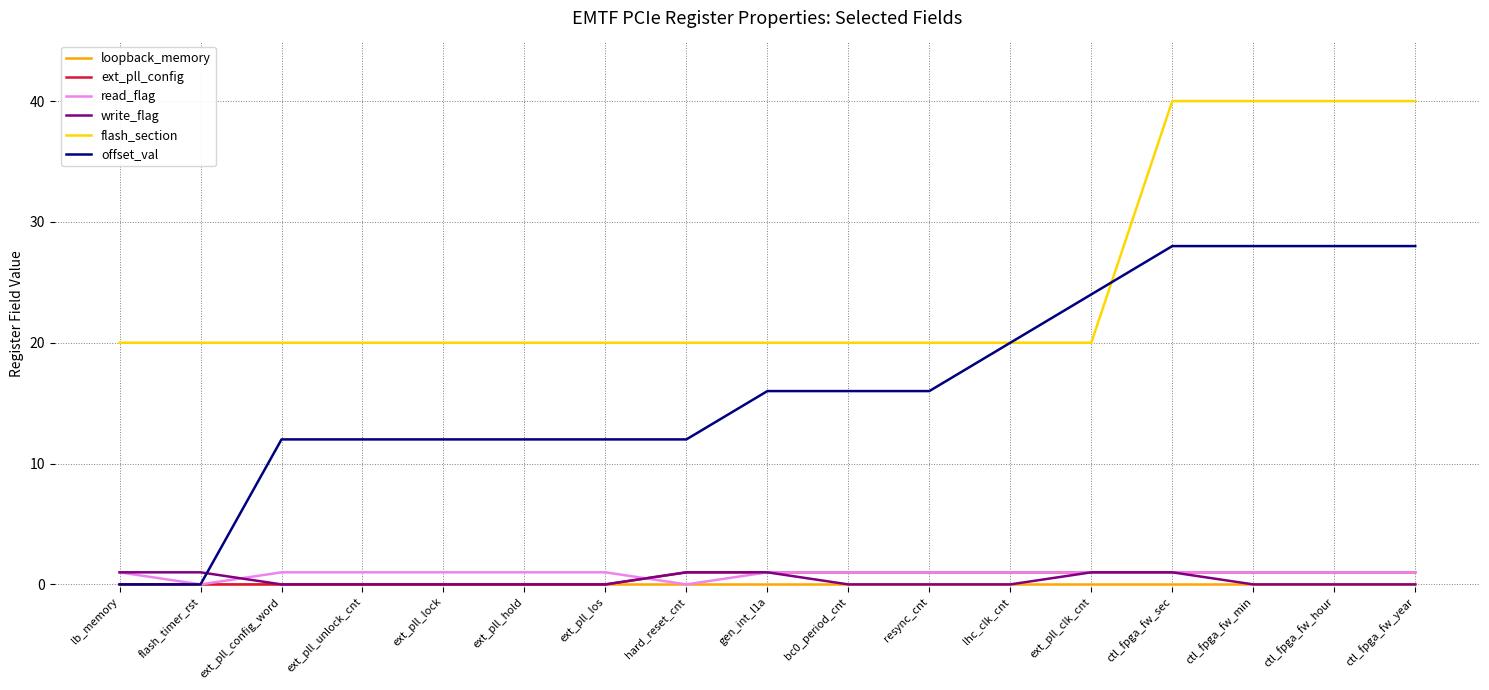

Which series has the largest range (max minus min)?

offset_val